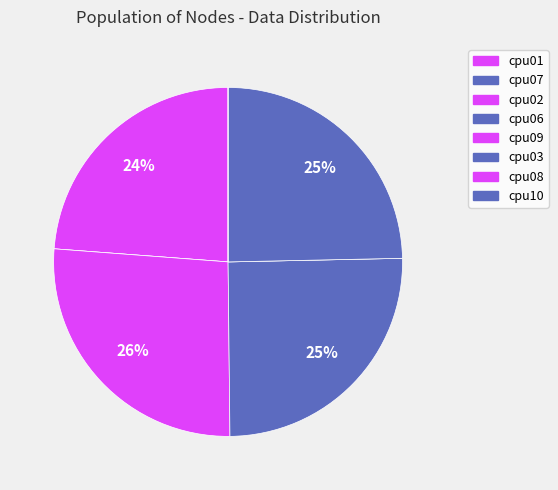

How many slices are in this pie chart?

8